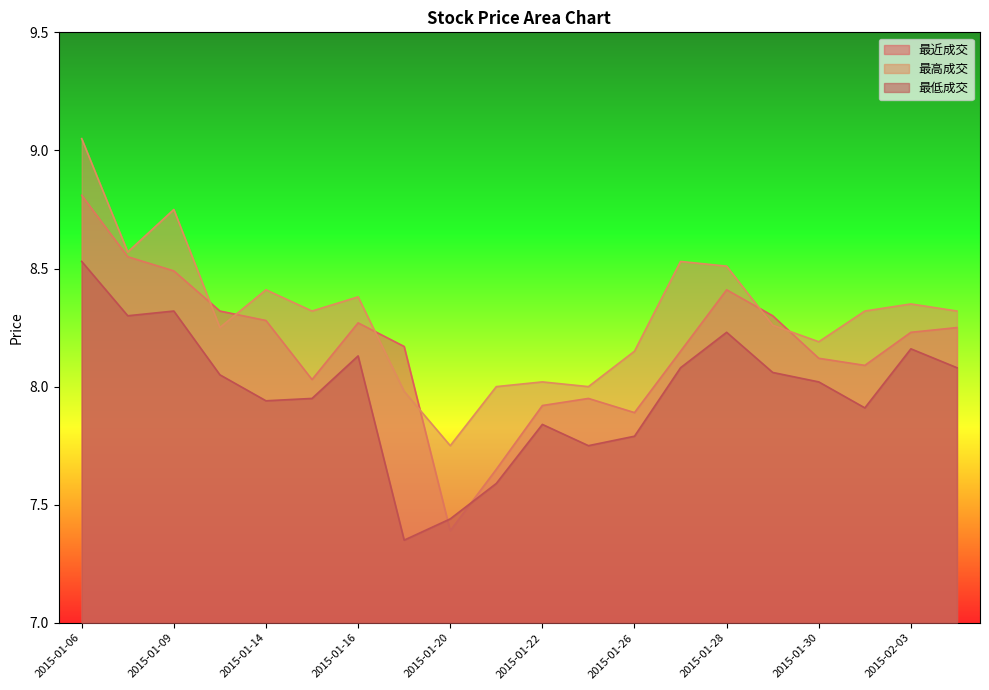

Where do 最高成交 and 最近成交 first cross each other?

2015-01-09 and 2015-01-12